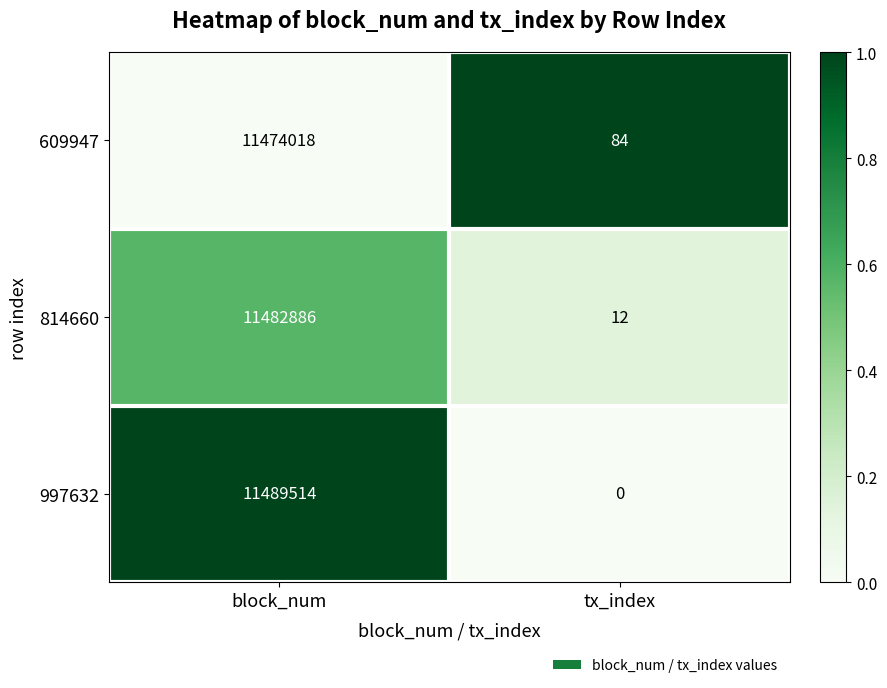

At block_num, list the series in order from largest to smallest.

997632, 814660, 609947